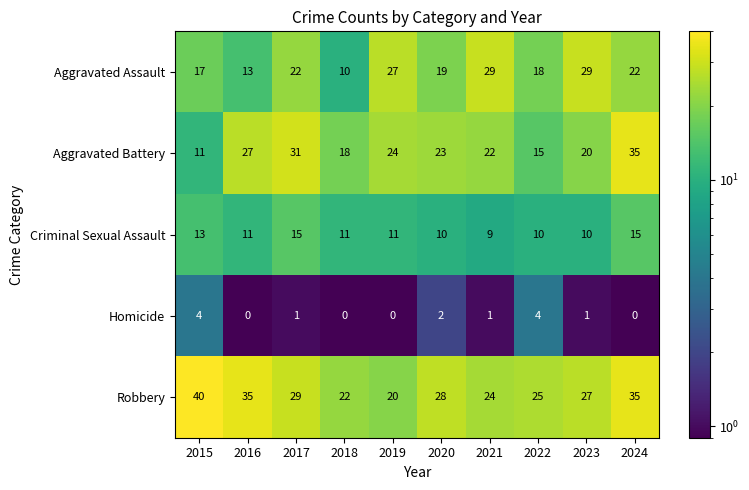

At 2021, list the series in order from smallest to largest.

Homicide, Criminal Sexual Assault, Aggravated Battery, Robbery, Aggravated Assault